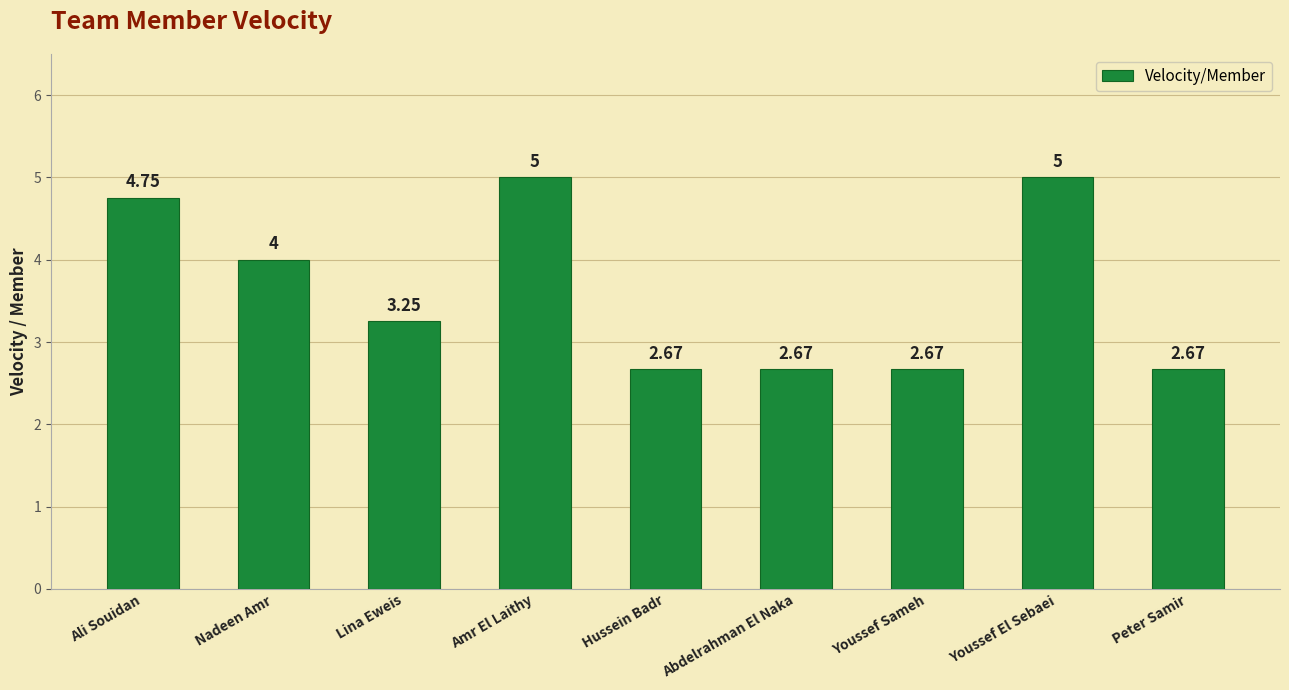

What is the sum of the values at Lina Eweis and Peter Samir?

5.9